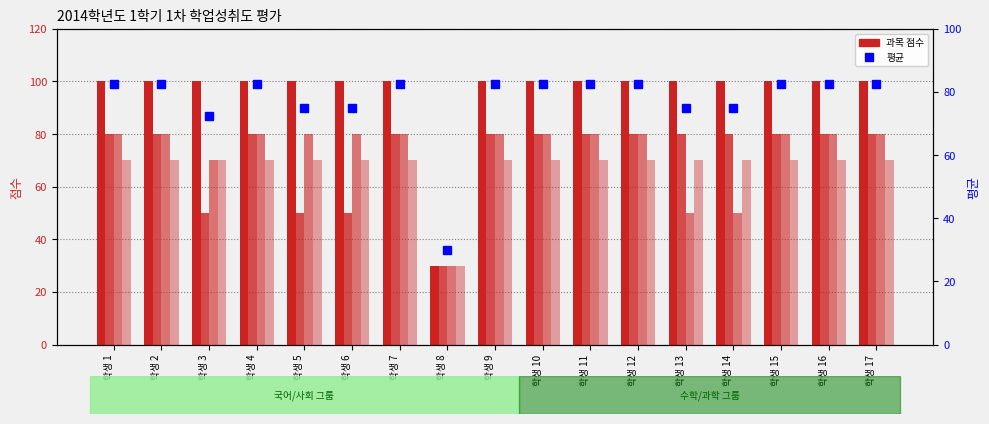

What is the sum of all 수학 values?

1240.0